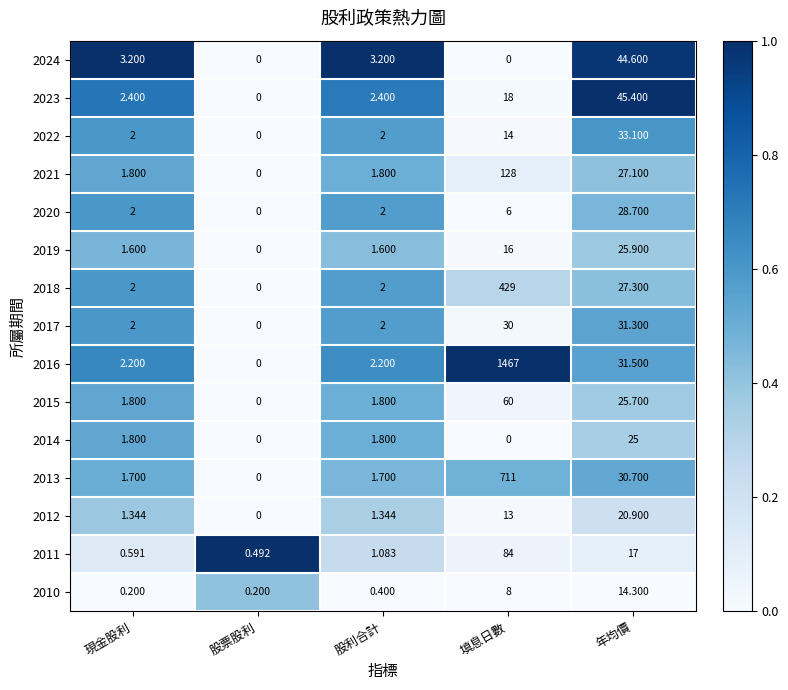

Which series has the largest range (max minus min)?

2016